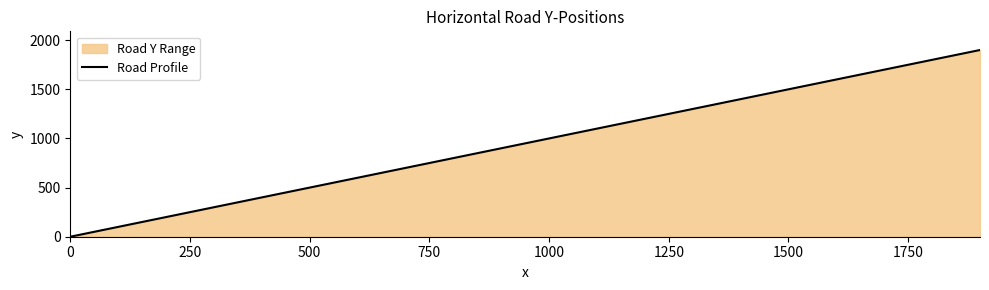

What is the maximum value shown in the chart?

1900